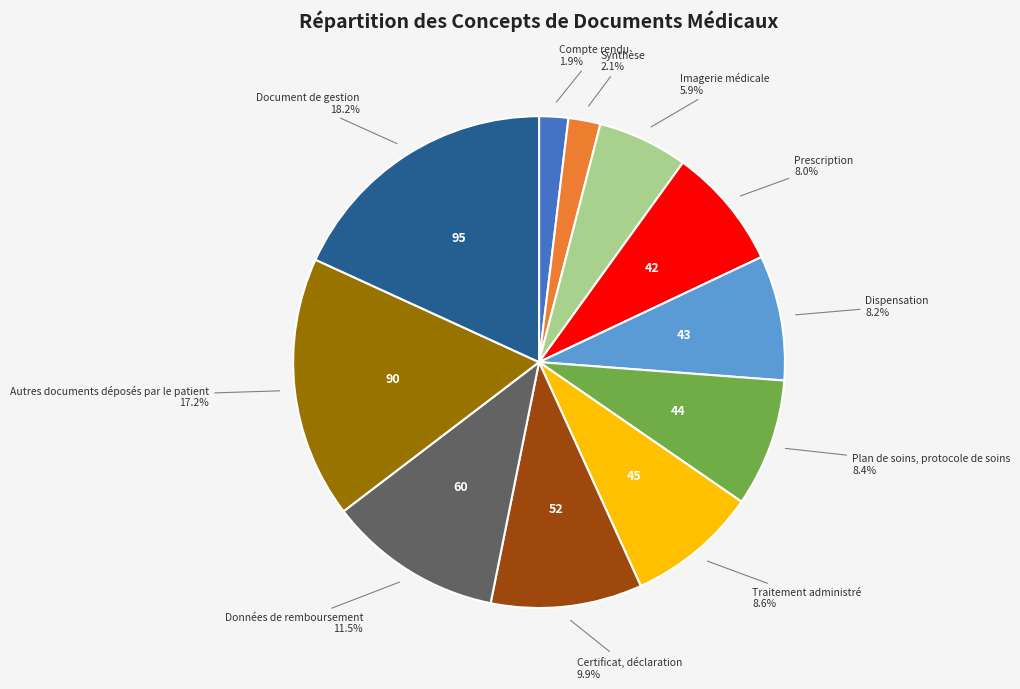

Is there a majority slice in this chart?

No